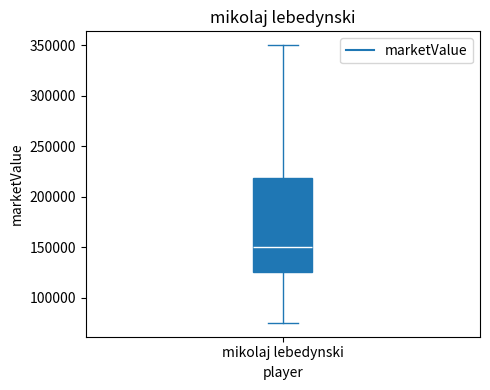

Where does the upper whisker of the box for mikolaj lebedynski end on the y-axis? The values are not printed on the chart, so give them approximately, as read against the axis.

350000